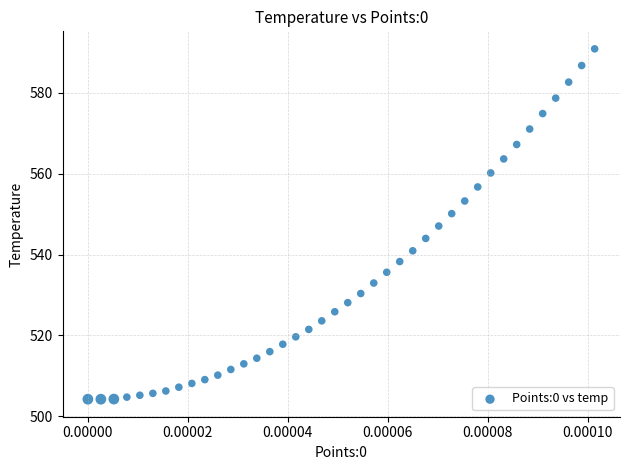

What is the range of Y values (max minus min)?

86.6